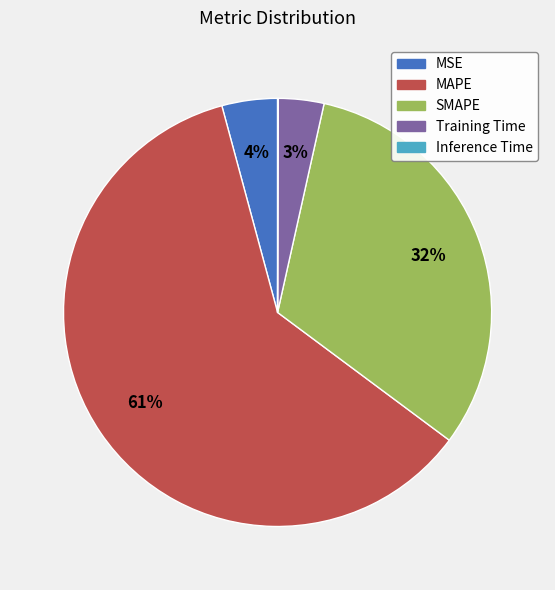

Is there a majority slice in this chart?

Yes